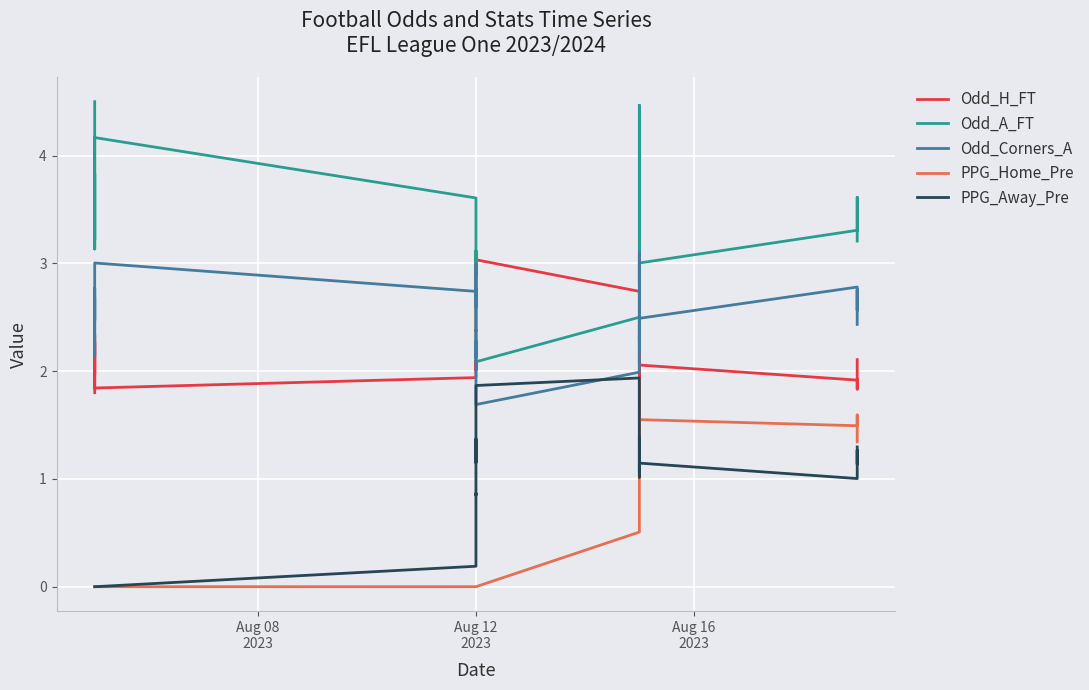

Which series has the largest total across all categories?

Odd_A_FT